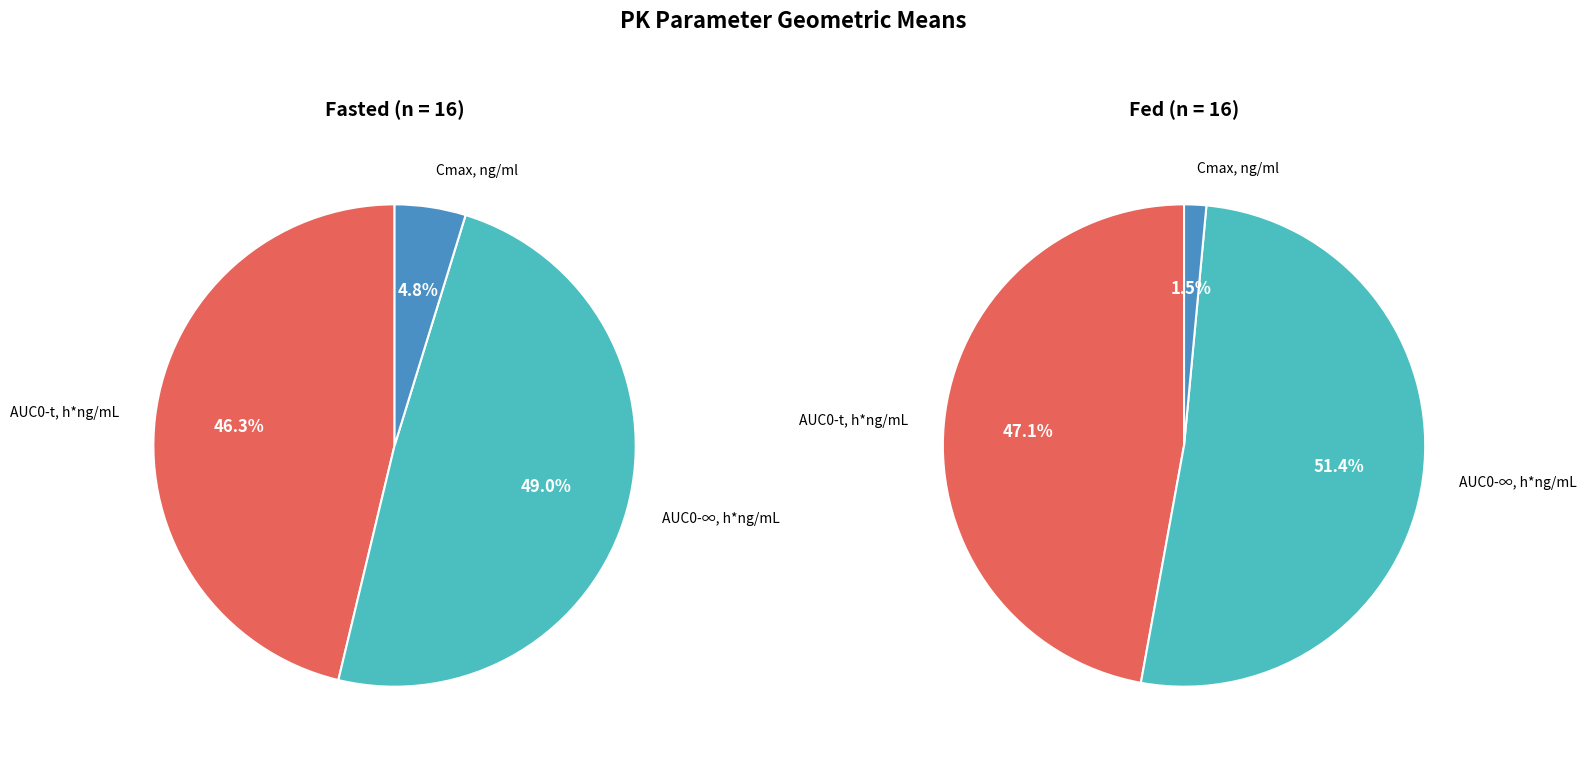

Is it true that AUC0-t, h*ng/mL is 58% of the pie?

False